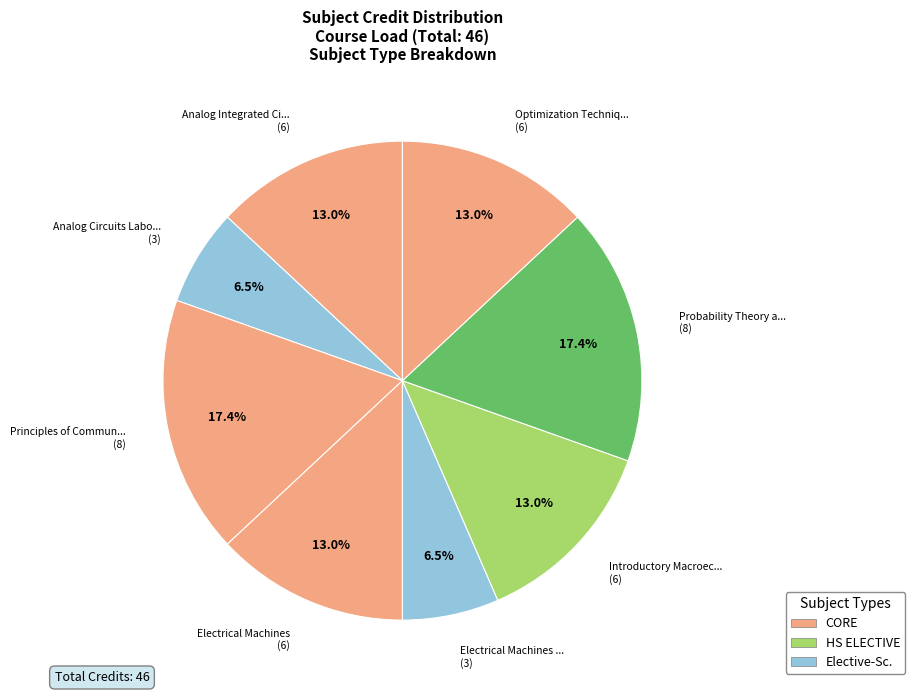

Between Electrical Machines ... (3) and Electrical Machines (6), which is larger?

Electrical Machines (6)